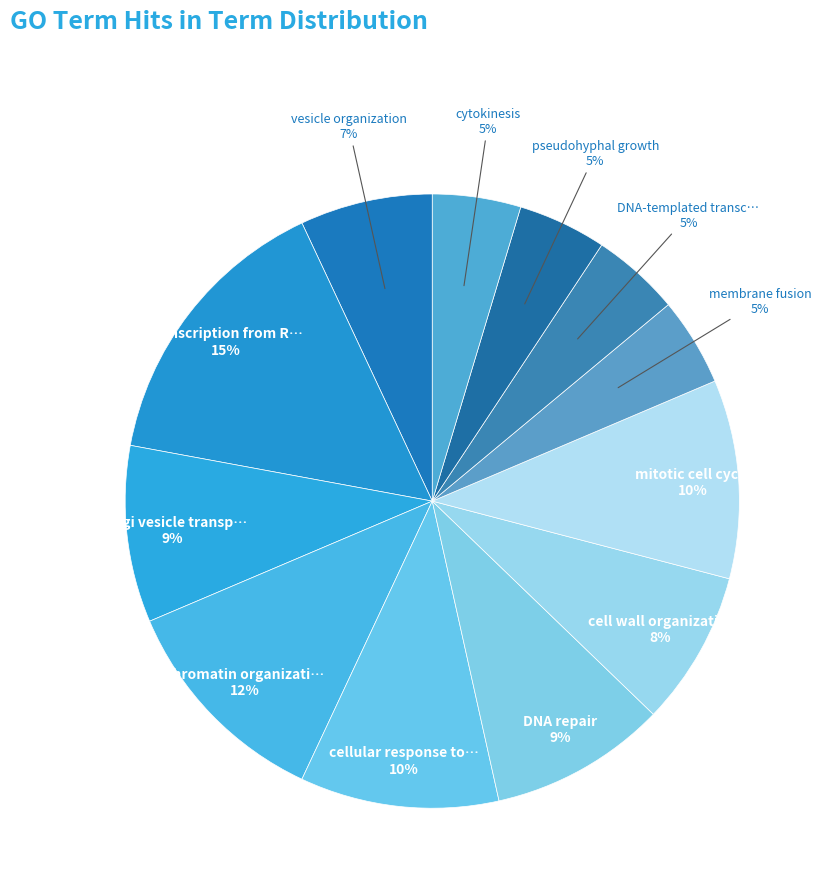

How many segments does this pie chart have?

12